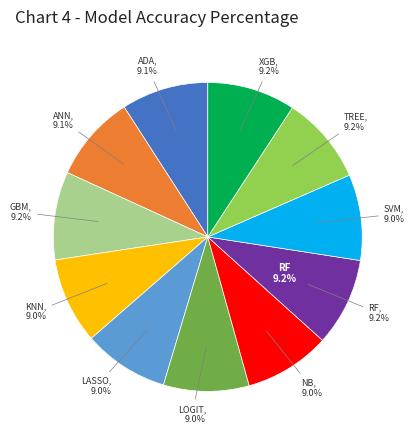

What is the smallest slice in the pie chart?

LOGIT